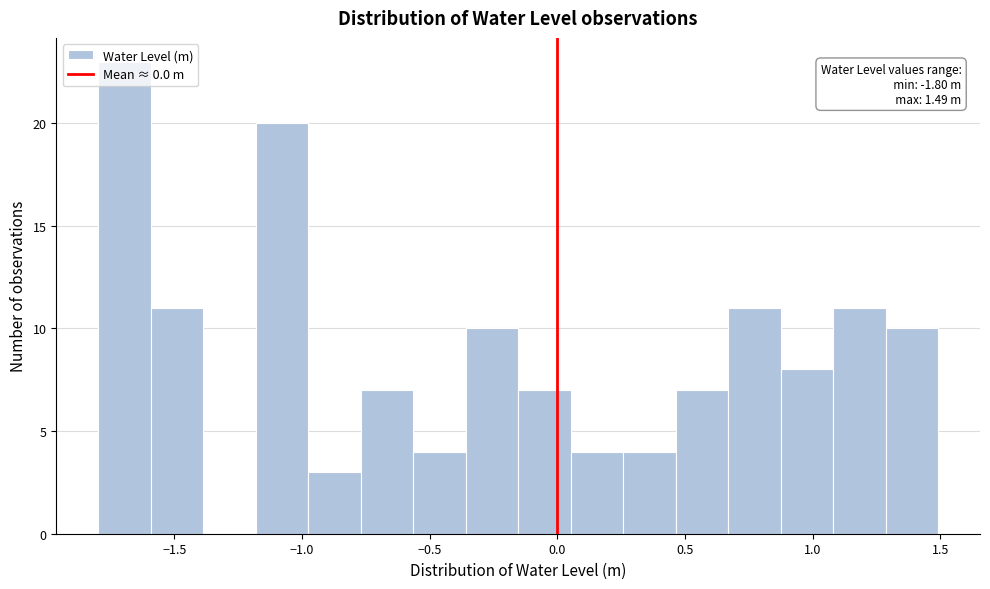

Which range on the x-axis has the tallest bar?

-1.80 to -1.60